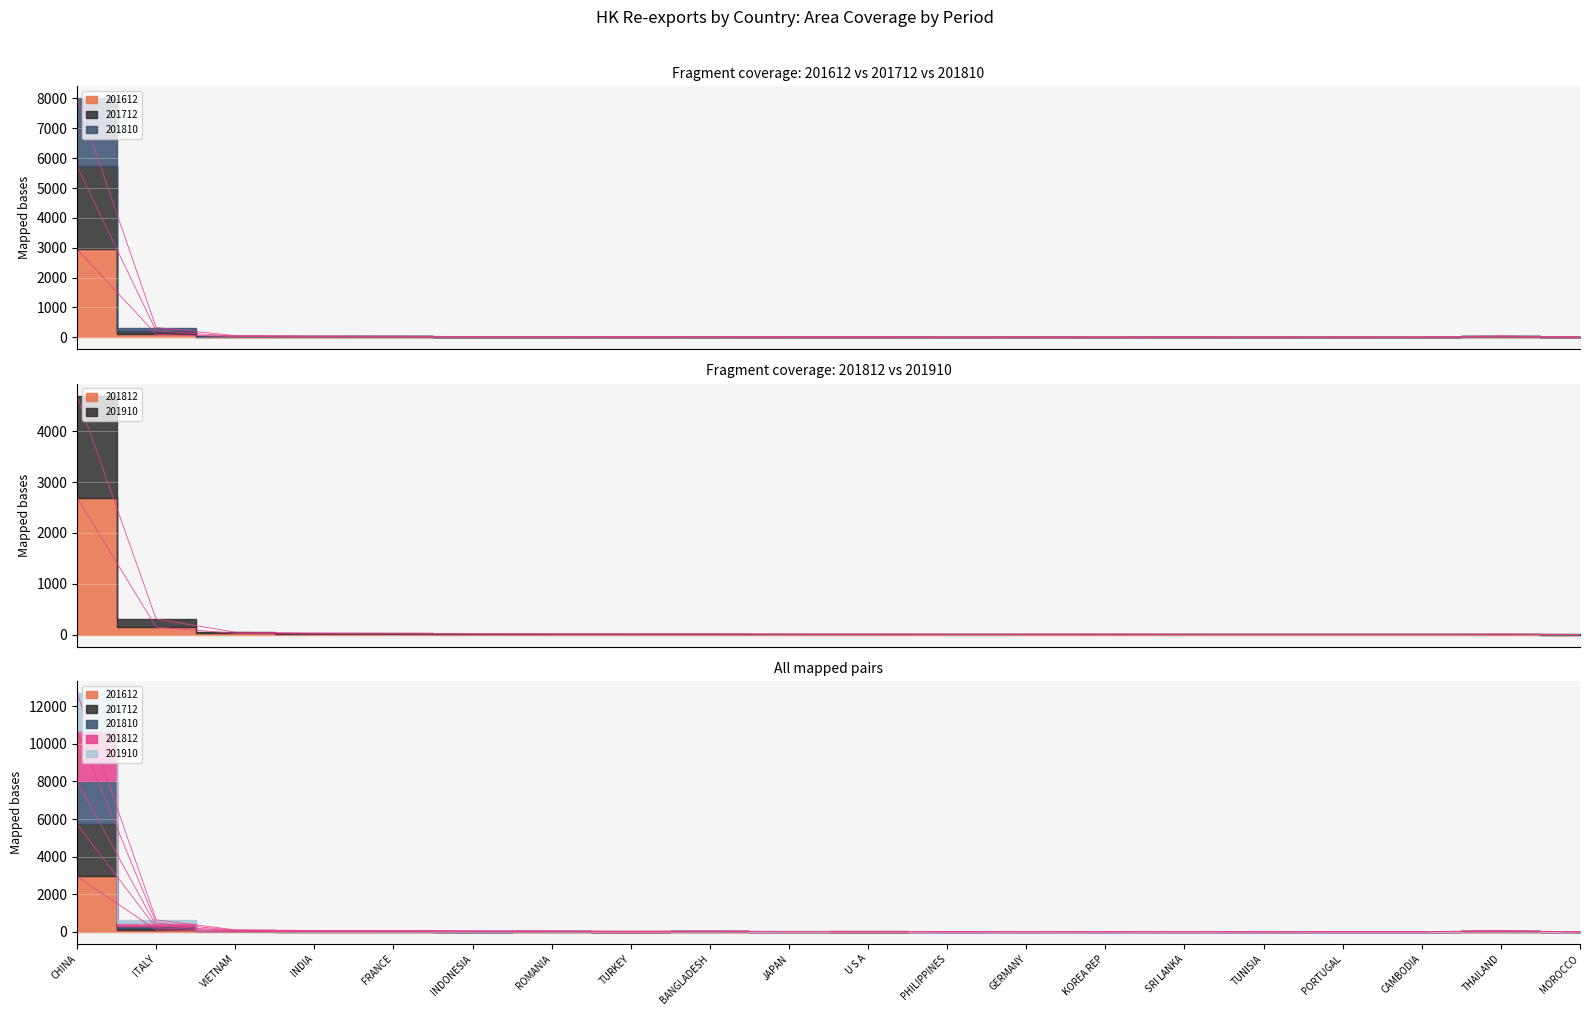

What is the maximum value shown in the chart?

12706.5